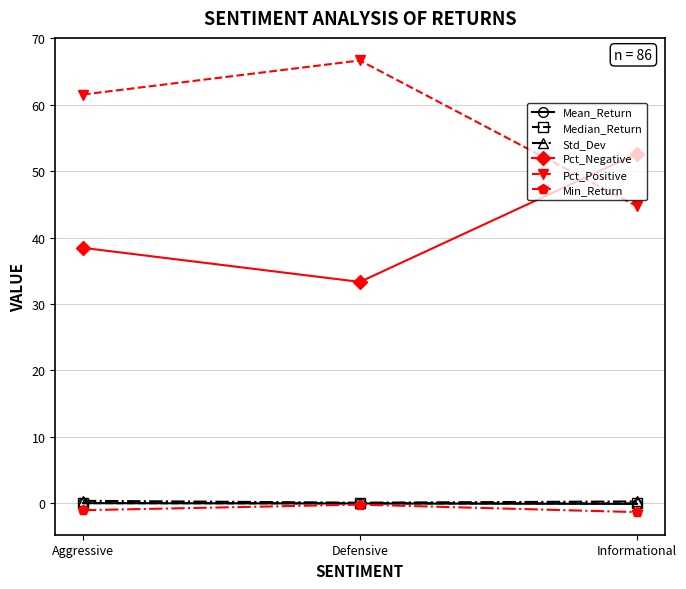

What is the total value across all series at Defensive?

99.9